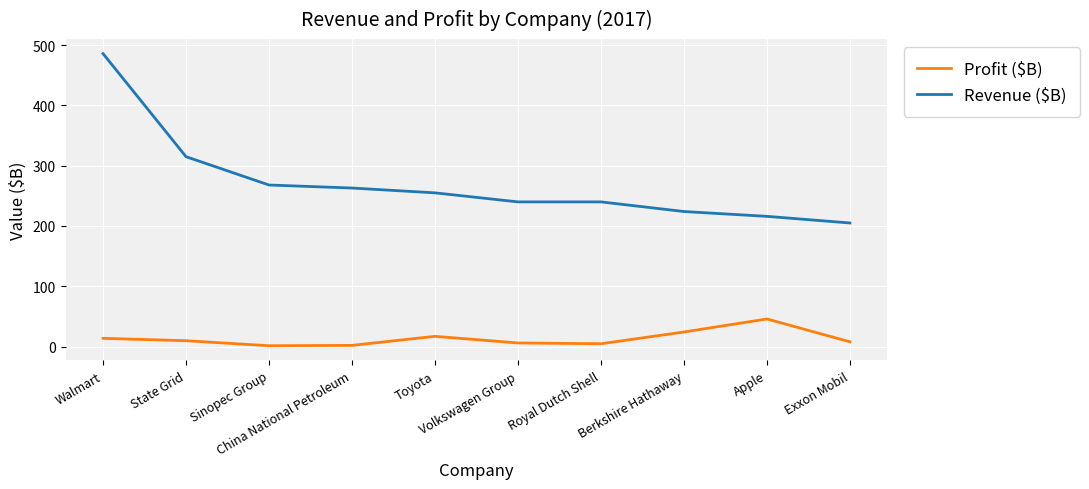

At how many categories does at least one series exceed 416?

1